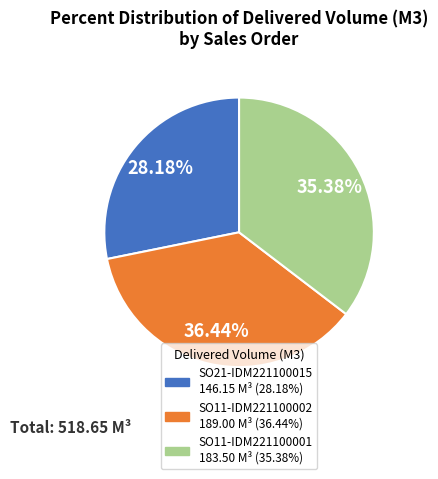

Rank the categories by value from highest to lowest.

SO11-IDM221100002, SO11-IDM221100001, SO21-IDM221100015